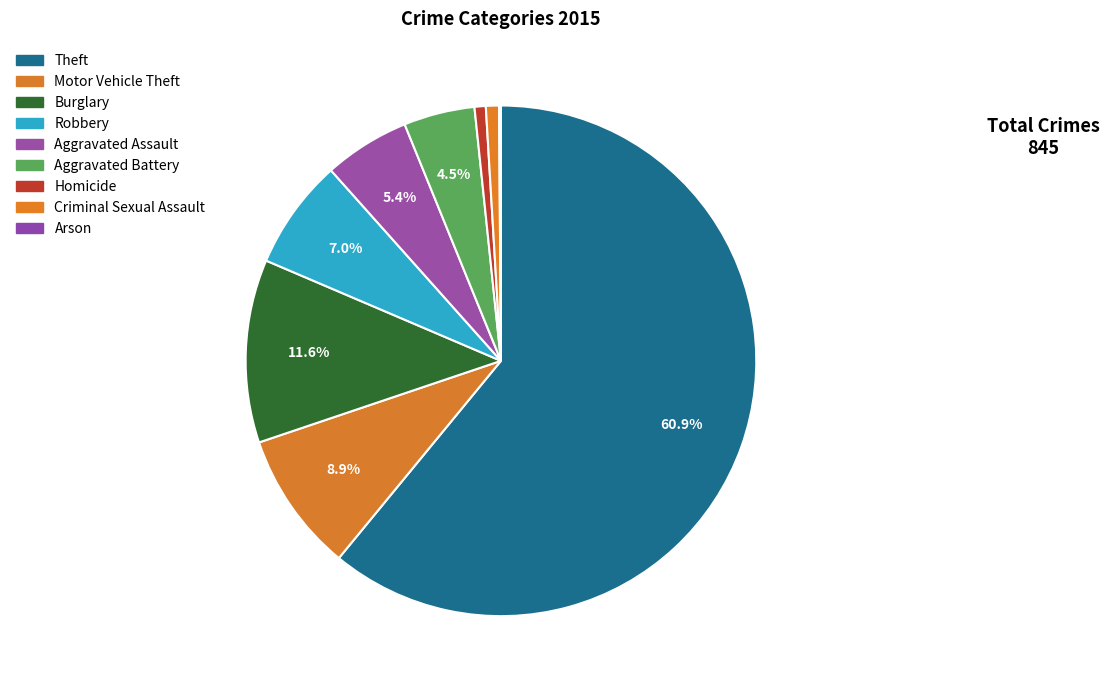

To the nearest percent, what is the combined percentage of Aggravated Battery and Criminal Sexual Assault?

5%